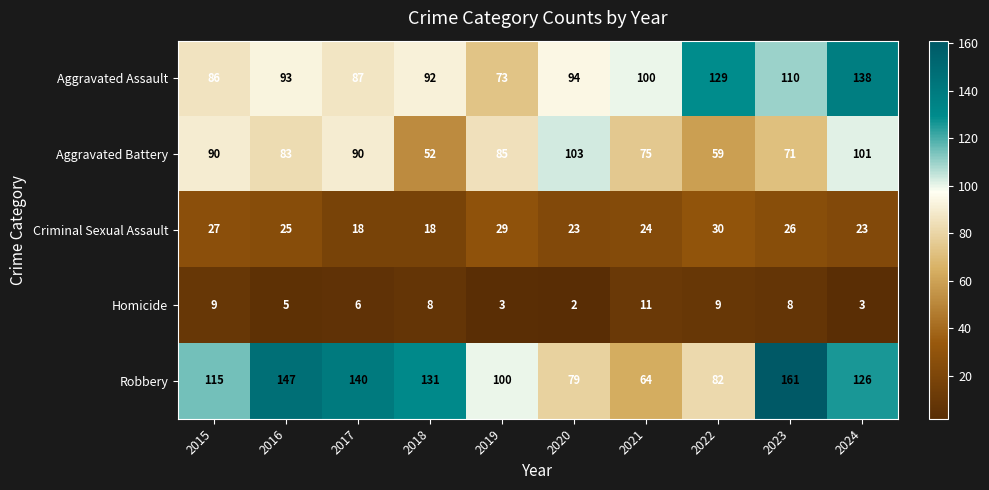

The Homicide series shows 2 at 2020. True or false?

True